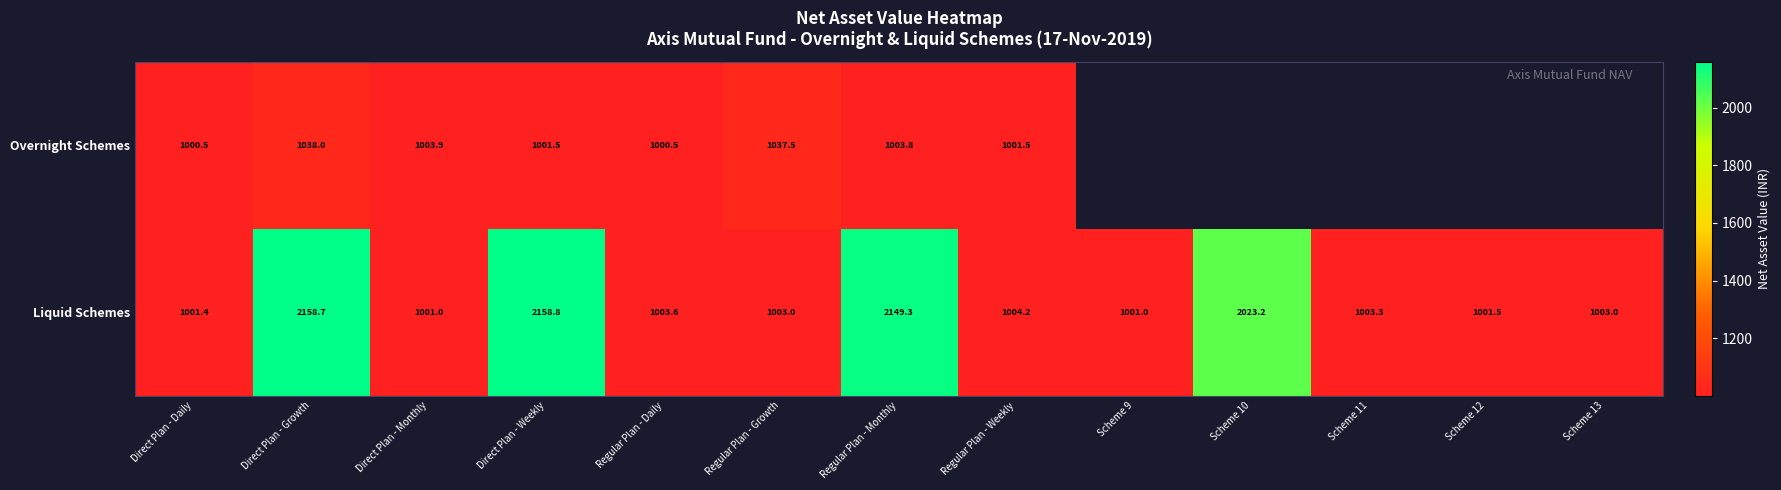

The value of Overnight Schemes at Direct Plan - Monthly is 211.4. True or false?

False